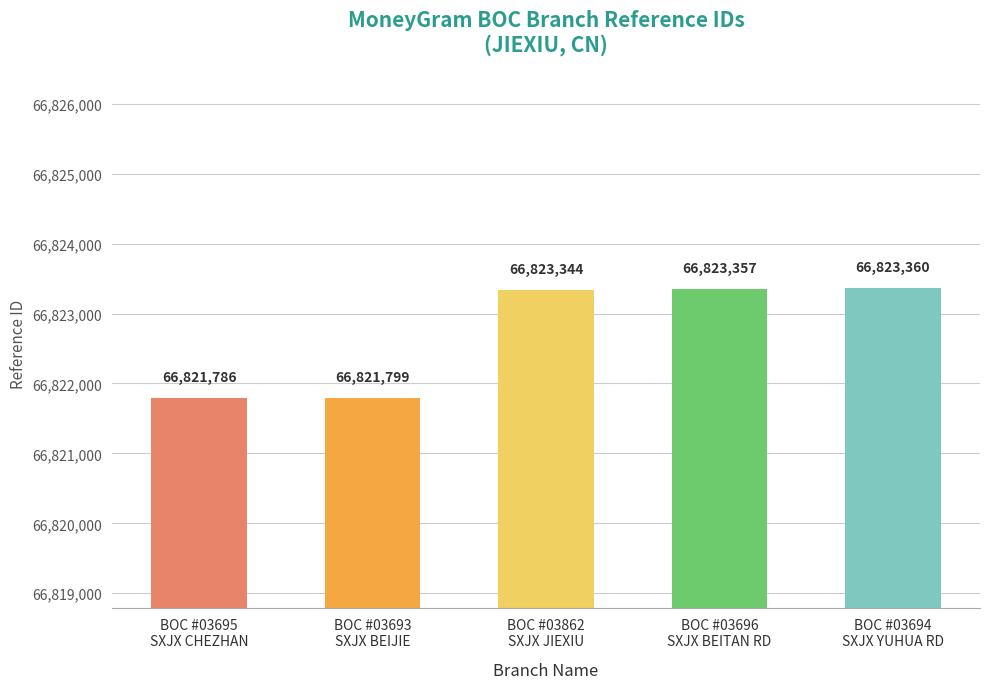

The value at BOC #03695
SXJX CHEZHAN is 66821786. True or false?

True